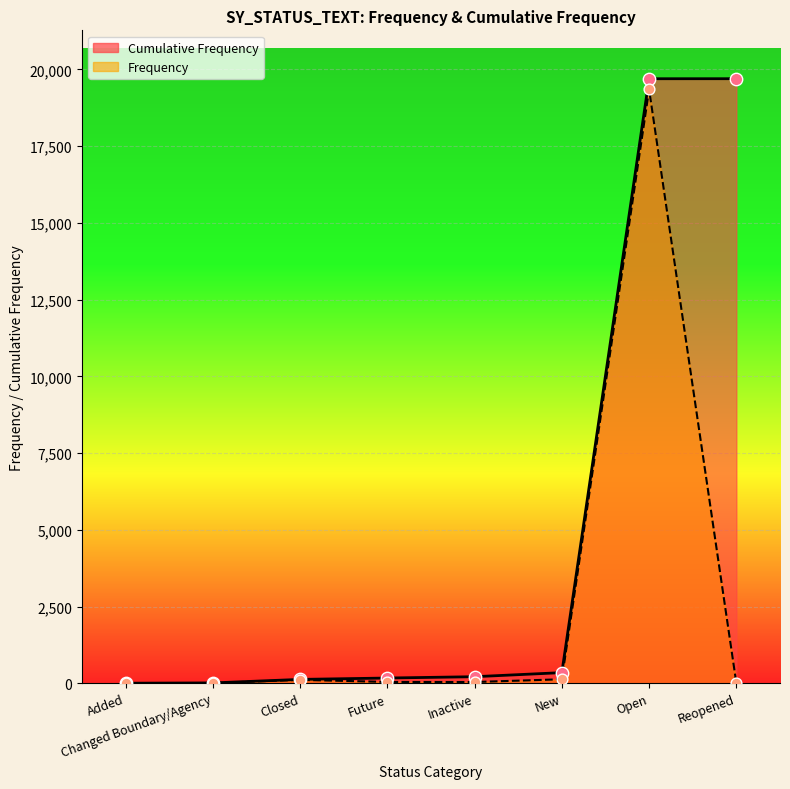

Which series contains the lowest Y value?

Frequency